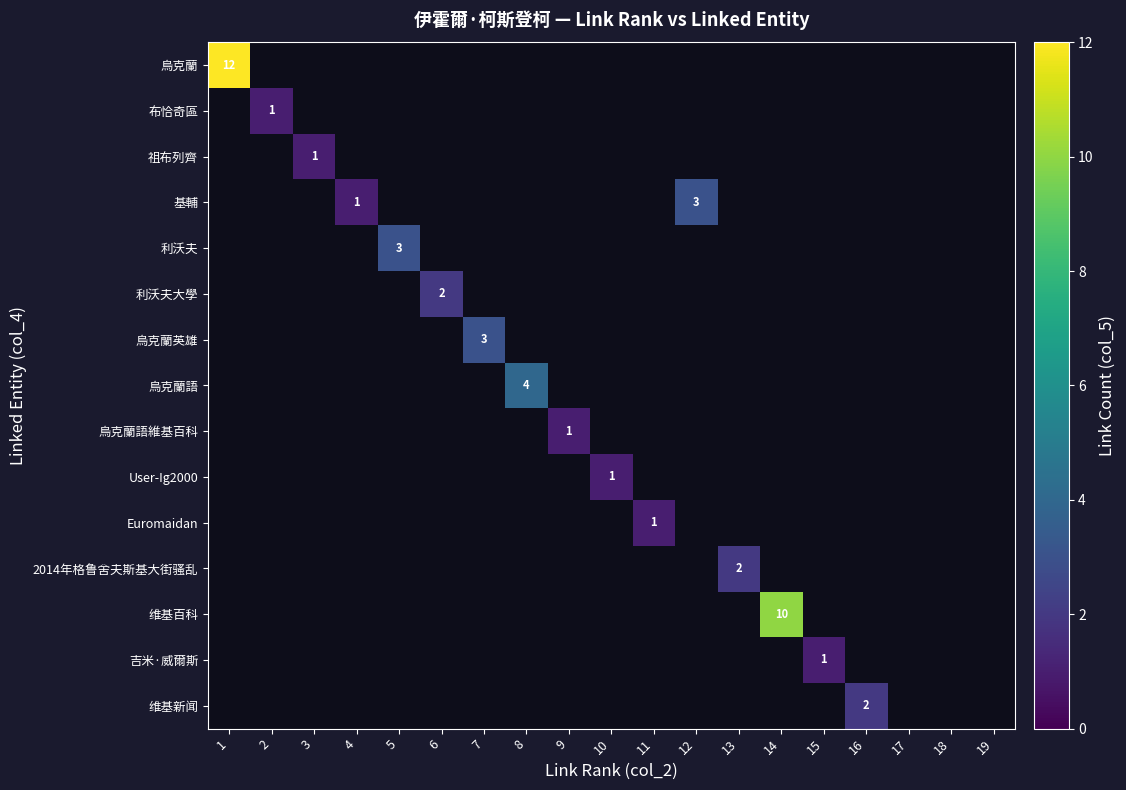

How many series are shown in this chart?

15